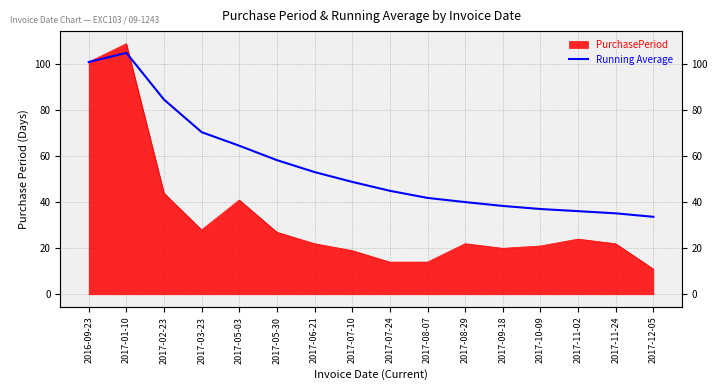

Where is the first local maximum?

2017-01-10